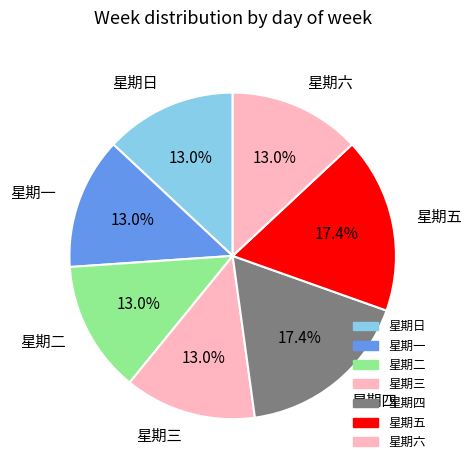

What portion of the pie excludes 星期四?

82.6%